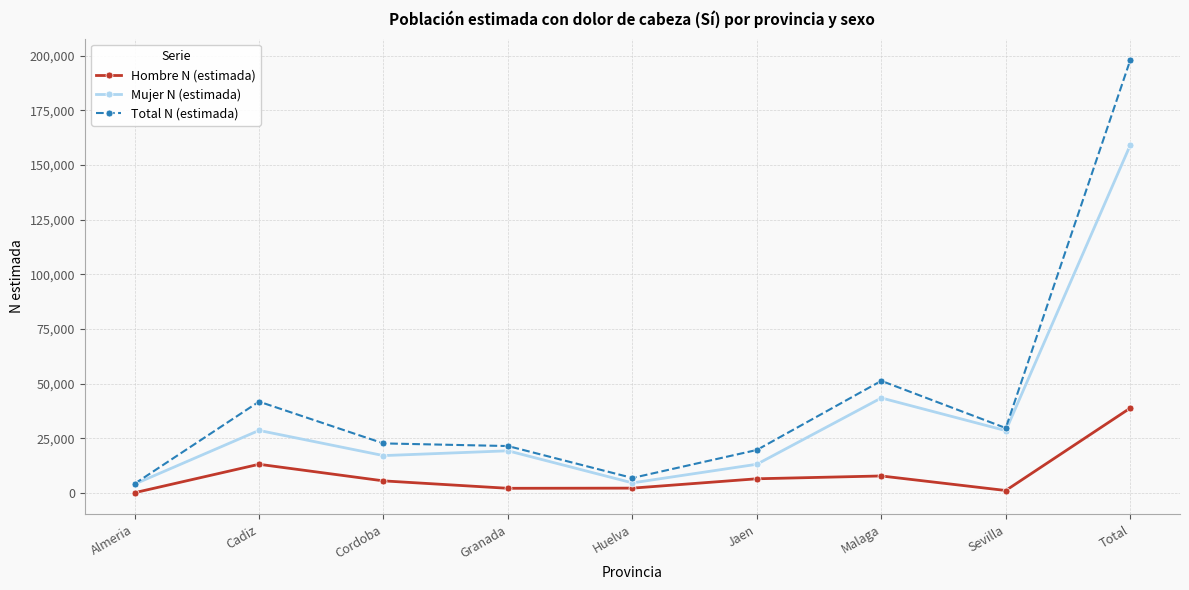

The Hombre N (estimada) series shows 2254 at Huelva. True or false?

True